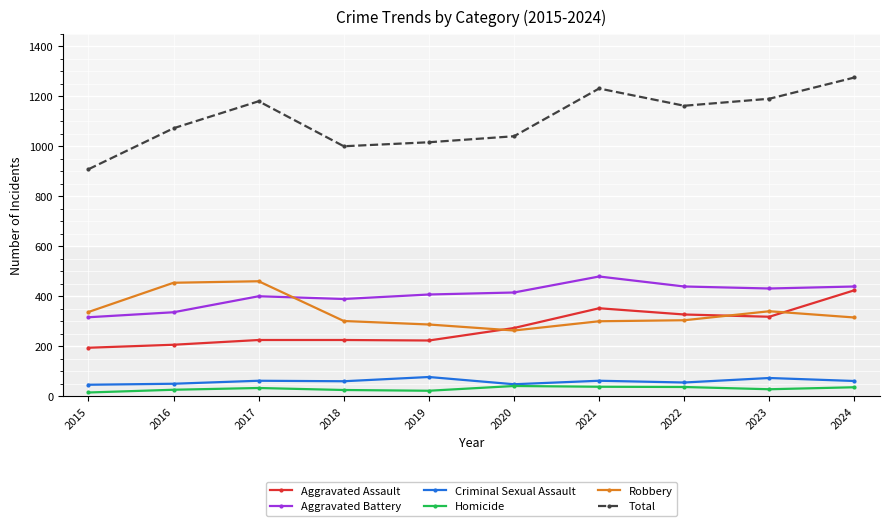

True or false: Homicide has more than 0 points higher than both neighbors.

True